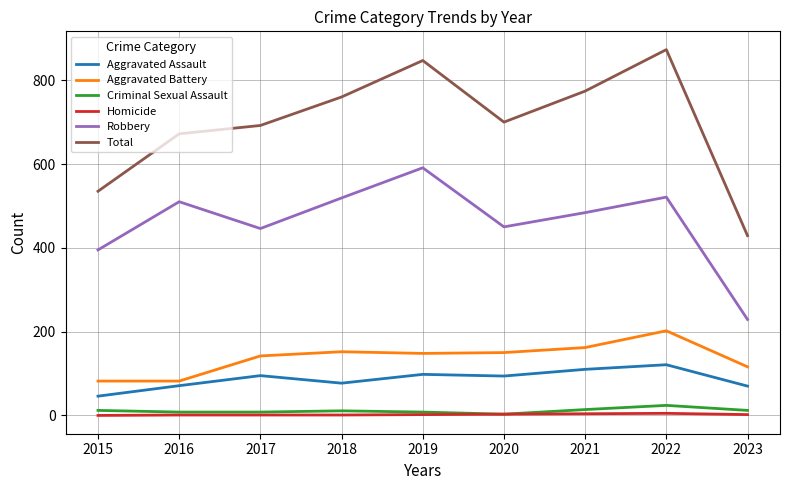

Which series has the largest total across all categories?

Total